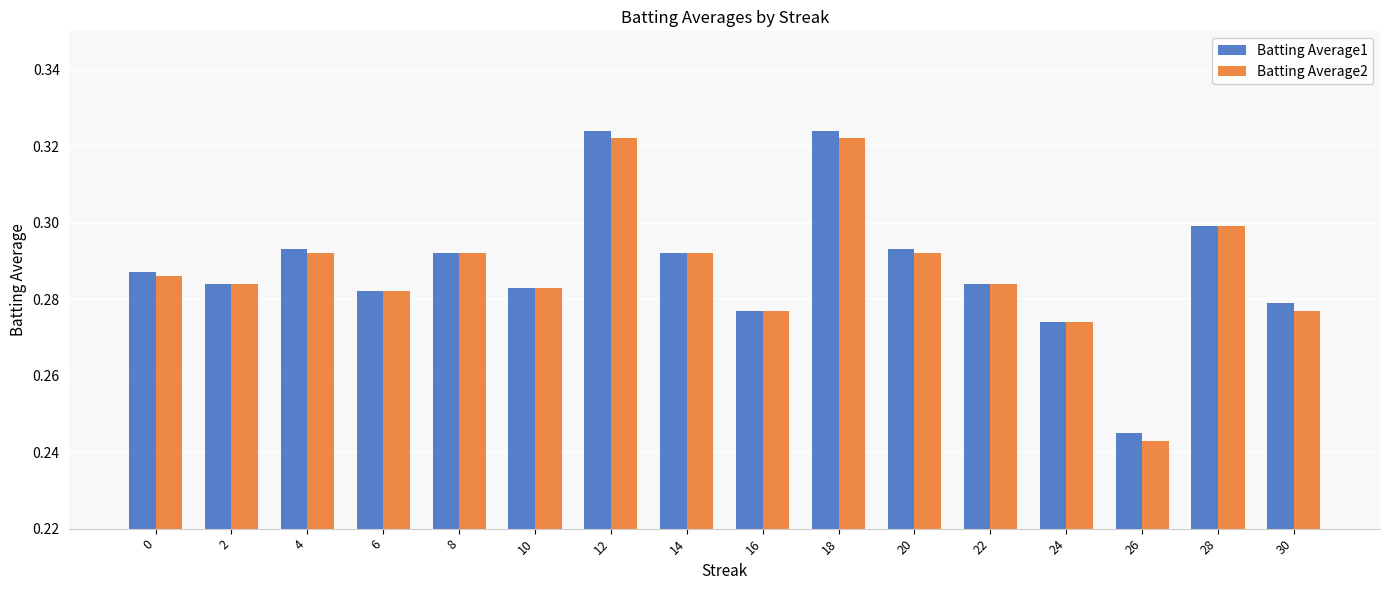

Is the value of Batting Average1 at 22 greater than the value of Batting Average2 at 16?

Yes